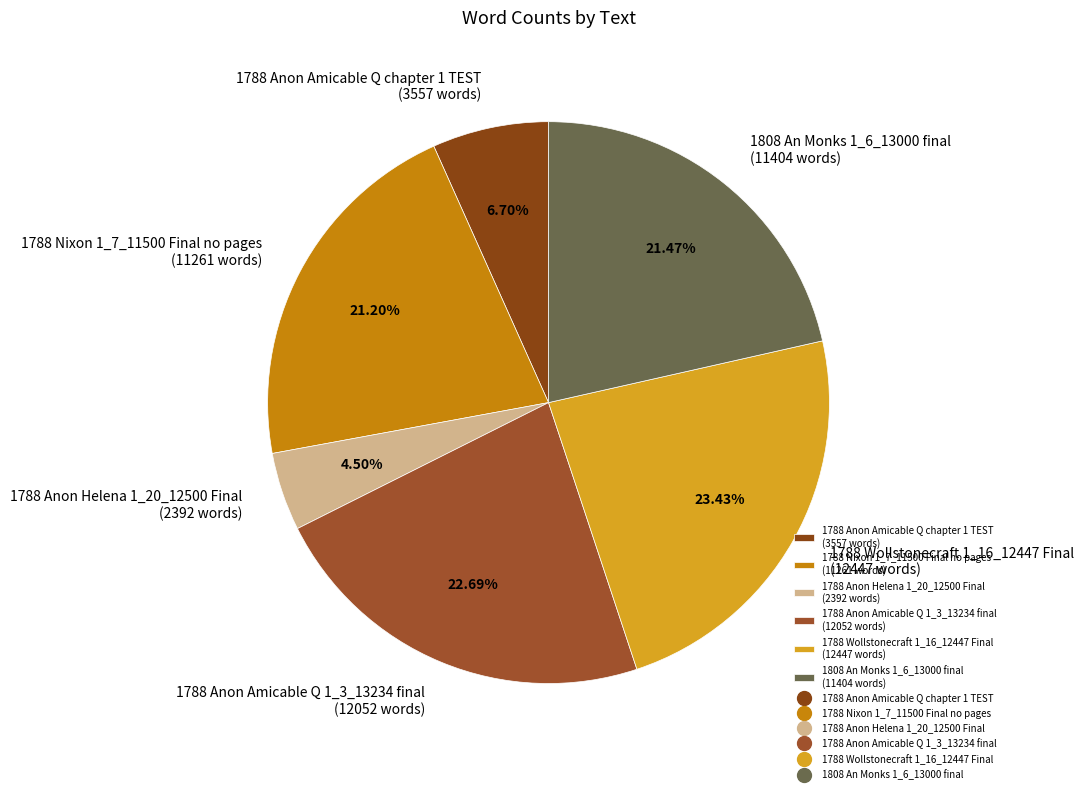

To the nearest percent, what is the difference between the largest and smallest slice percentages?

19%